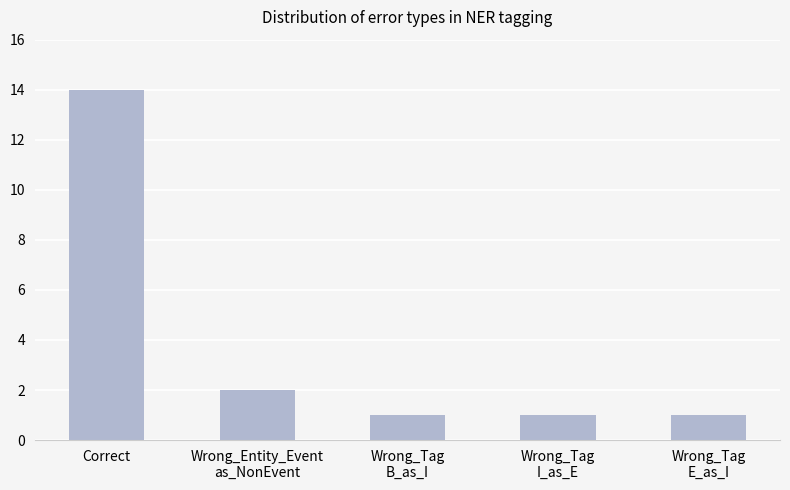

What is the difference between the maximum and minimum values?

13